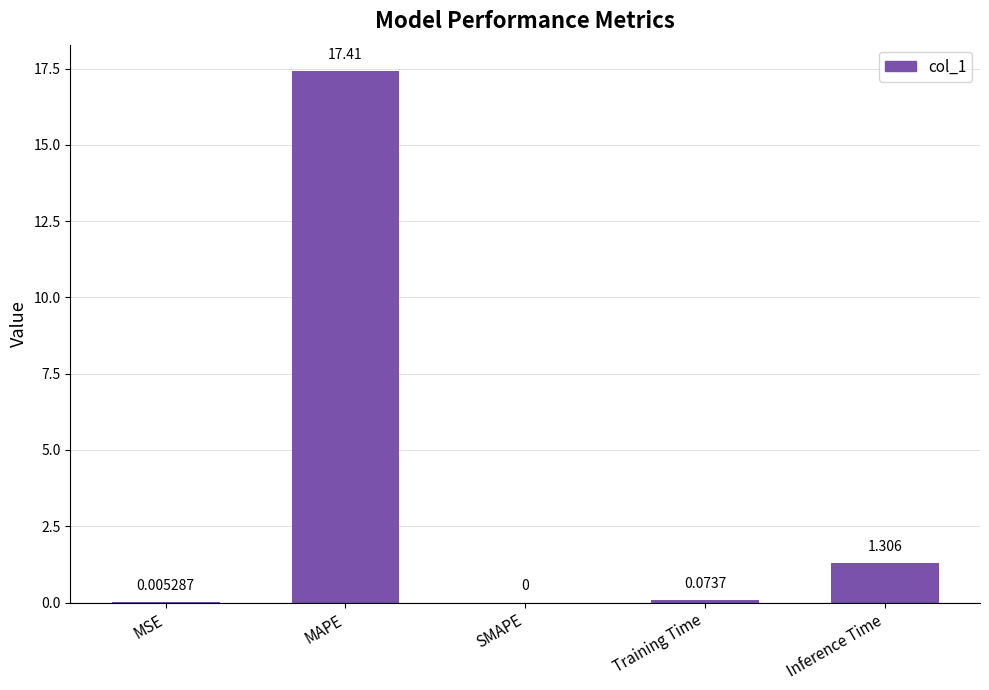

Between MAPE and MSE, which is larger?

MAPE